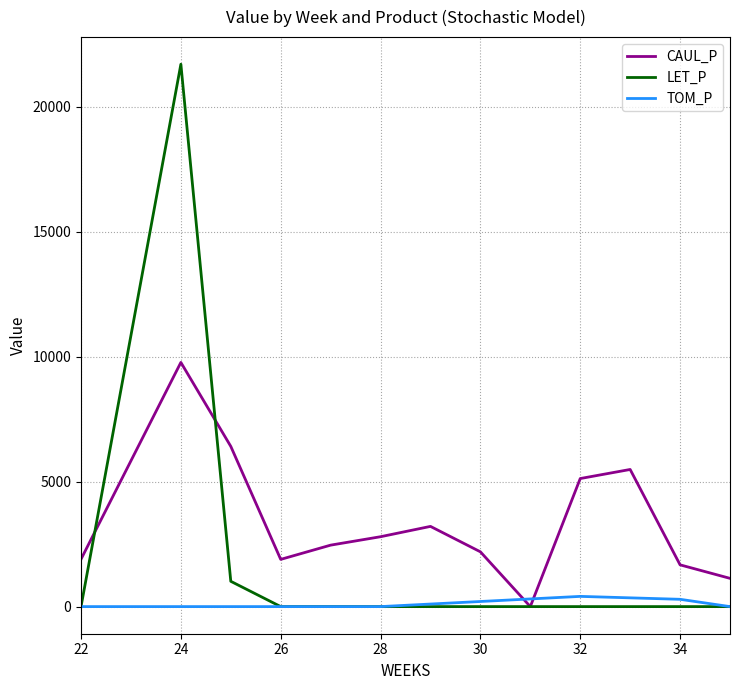

What is the maximum value for CAUL_P?

9766.1